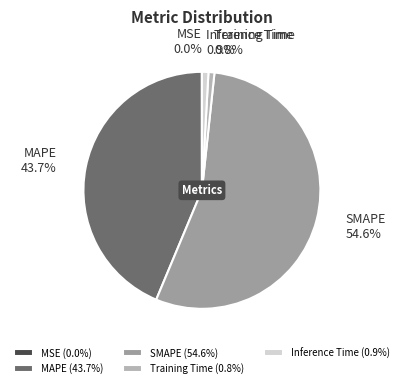

Which has a higher value, Training Time or SMAPE?

SMAPE